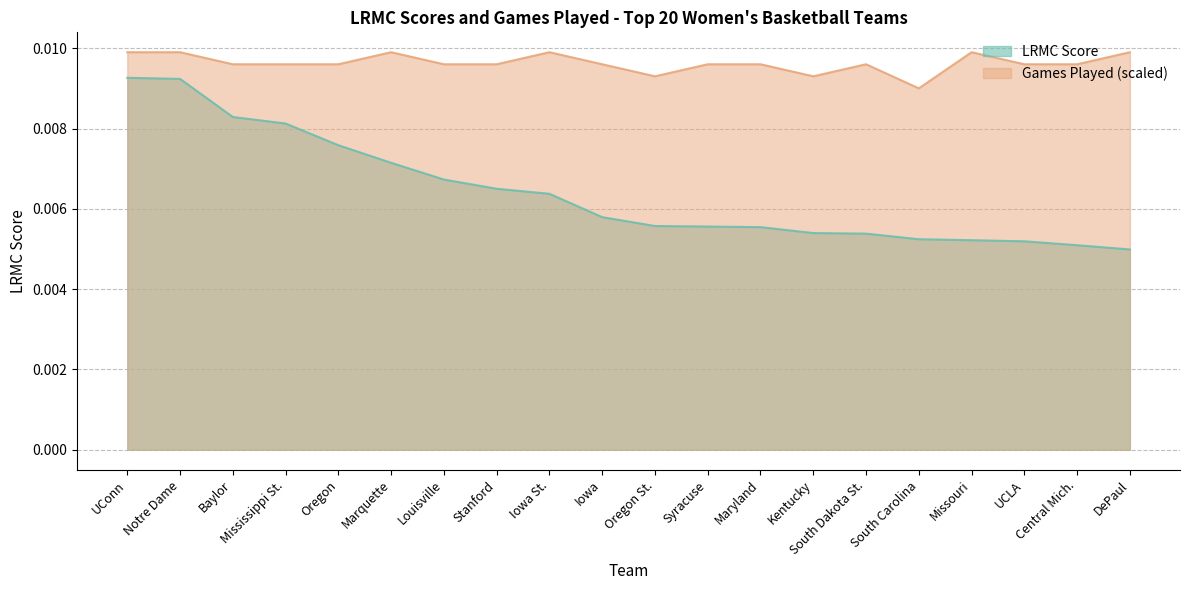

What are all the series names shown in the legend?

LRMC Score, Games Played (scaled)